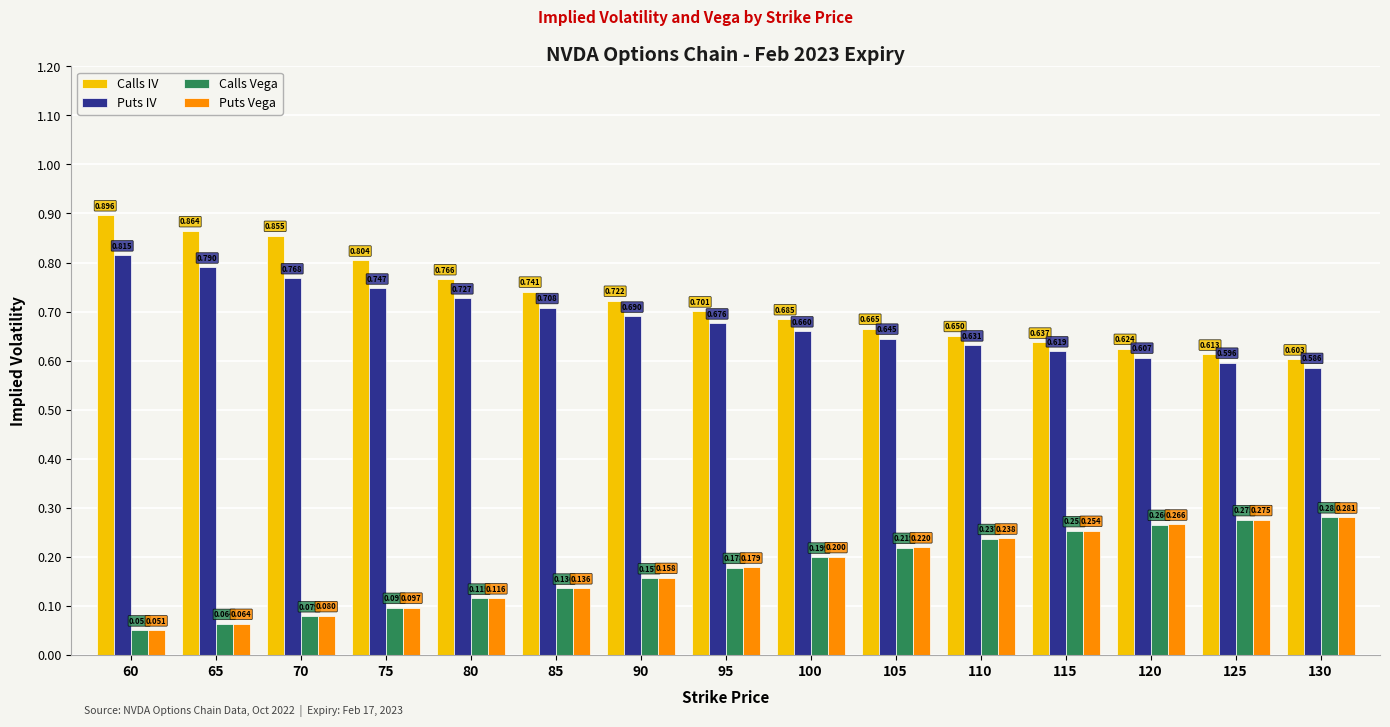

Is the value of Puts Vega at 130 greater than the value of Puts IV at 115?

No